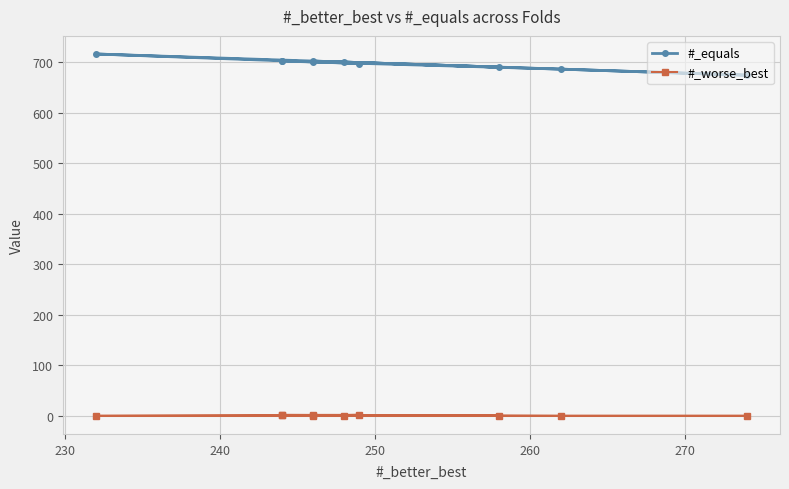

True or false: #_worse_best has more than 1 points higher than both neighbors.

True